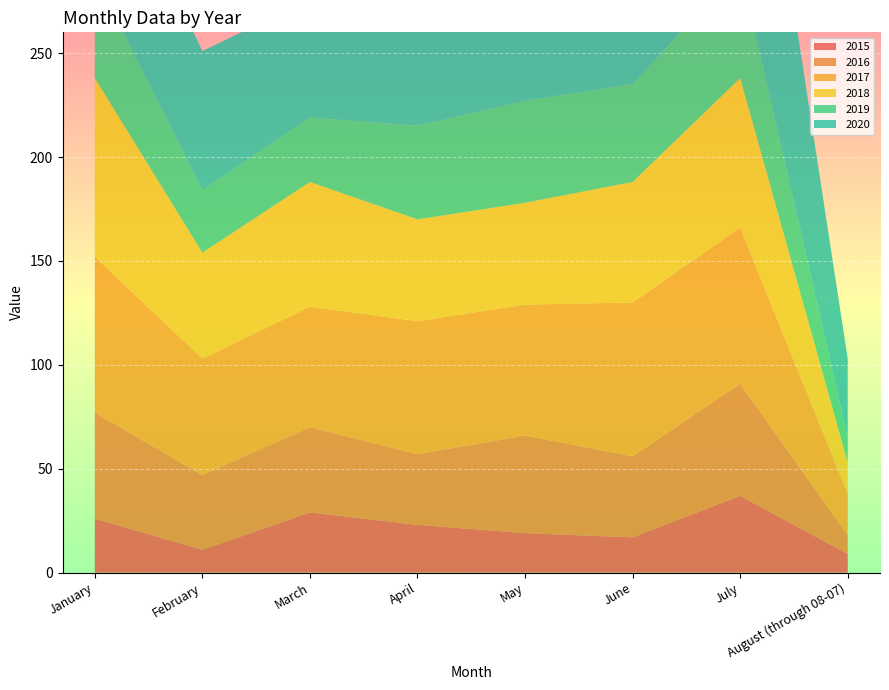

Reading right to left, list all the values displayed in this chart.

2015: August (through 08-07)=9	July=37	June=17	May=19	April=23	March=29	February=11	January=26
2016: August (through 08-07)=9	July=54	June=39	May=47	April=34	March=41	February=36	January=51
2017: August (through 08-07)=20	July=75	June=74	May=63	April=64	March=58	February=56	January=75
2018: August (through 08-07)=15	July=72	June=58	May=49	April=49	March=60	February=51	January=86
2019: August (through 08-07)=12	July=53	June=47	May=49	April=45	March=31	February=30	January=49
2020: August (through 08-07)=38	July=149	June=114	May=96	April=64	March=57	February=67	January=74